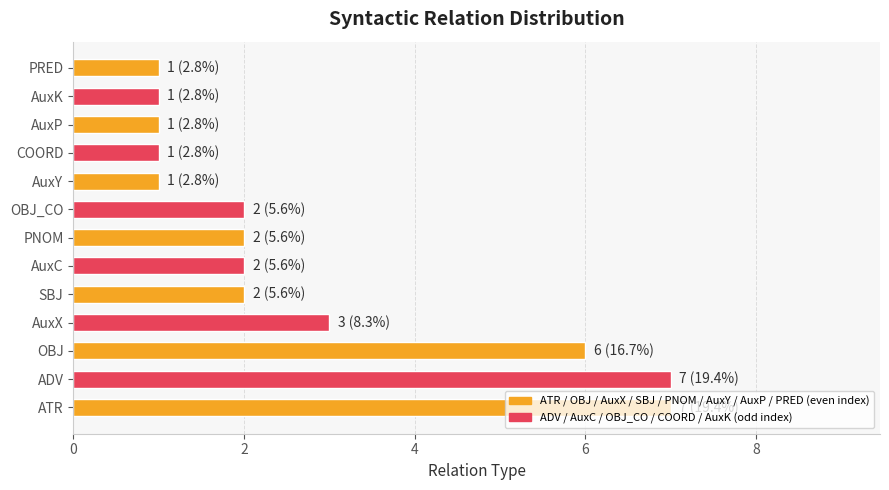

At which label is the value closest to 4?

AuxX